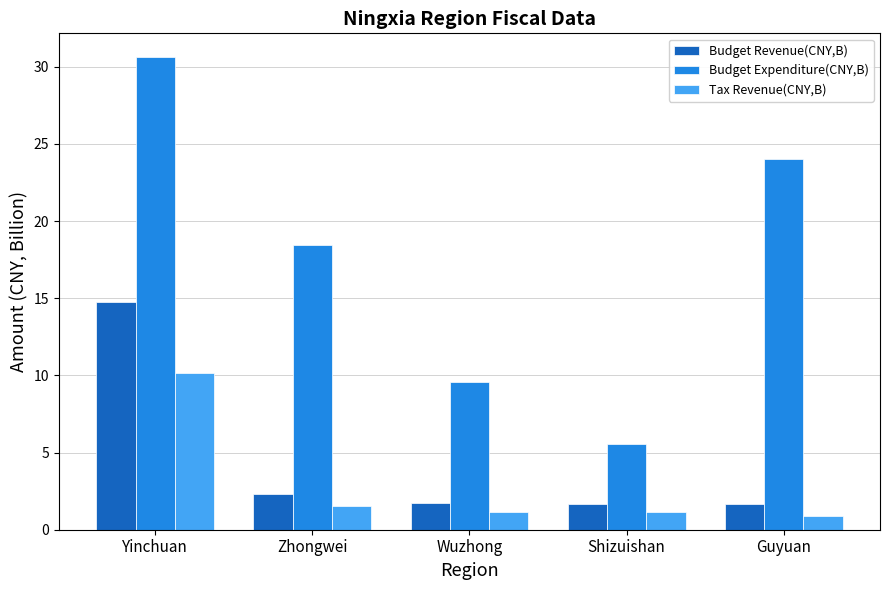

What is the difference between the highest and lowest values at Zhongwei?

16.9